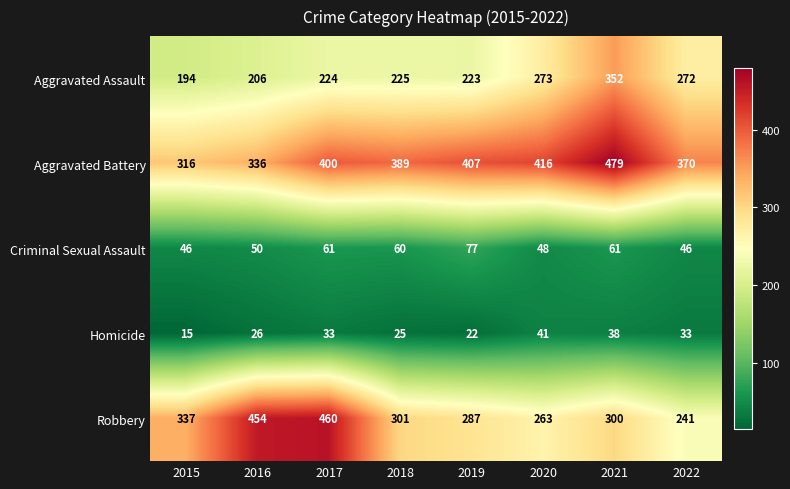

What value does the Criminal Sexual Assault series have at 2015, to the nearest 10?

50